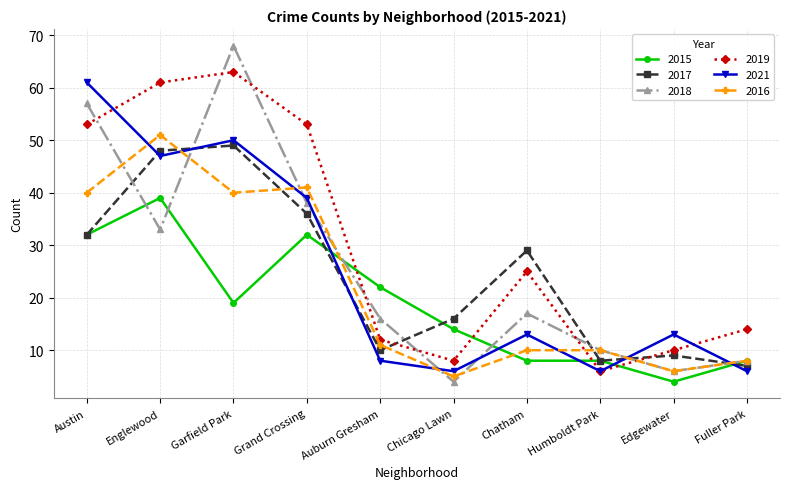

At which category is the sum across all series the highest?

Garfield Park